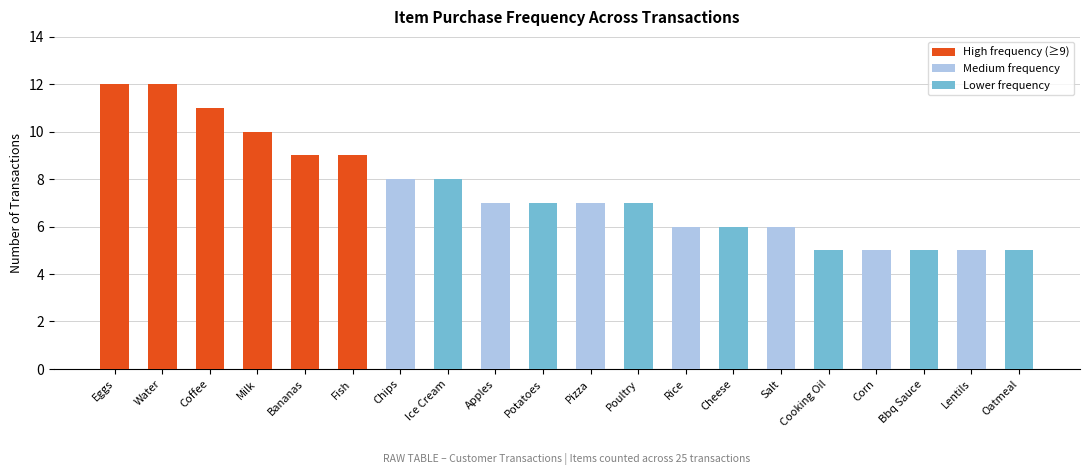

The value at Poultry is 10. True or false?

False